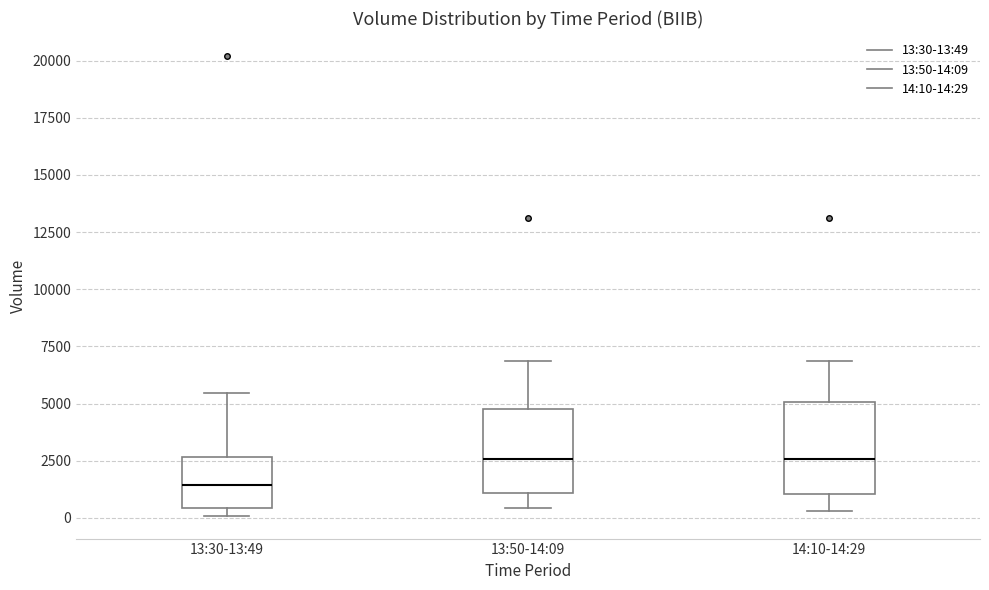

Where does the median line of the box for 13:50-14:09 sit on the y-axis? The values are not printed on the chart, so give them approximately, as read against the axis.

2500